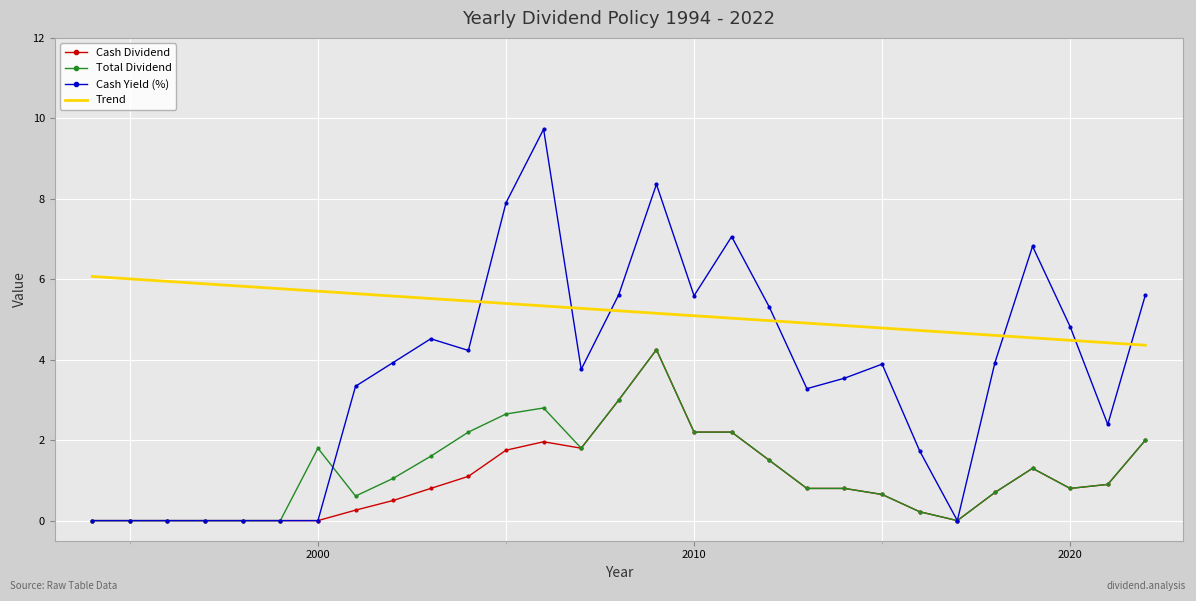

What is the difference between the second highest and second lowest values in the Cash Dividend series?

3.0